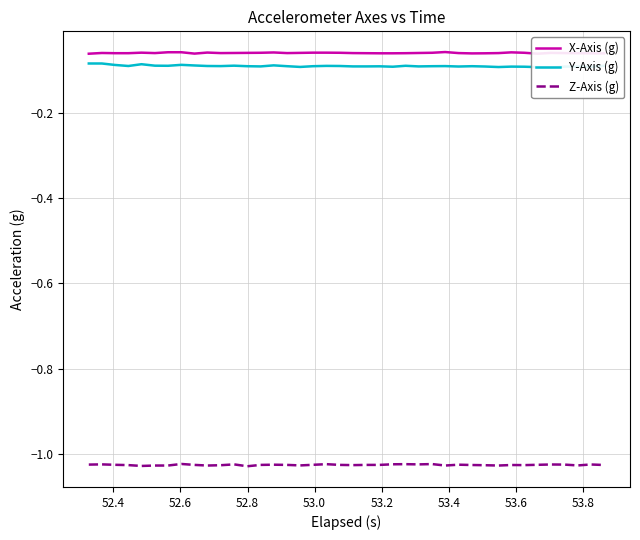

True or false: Z-Axis (g) and X-Axis (g) cross at least once.

False